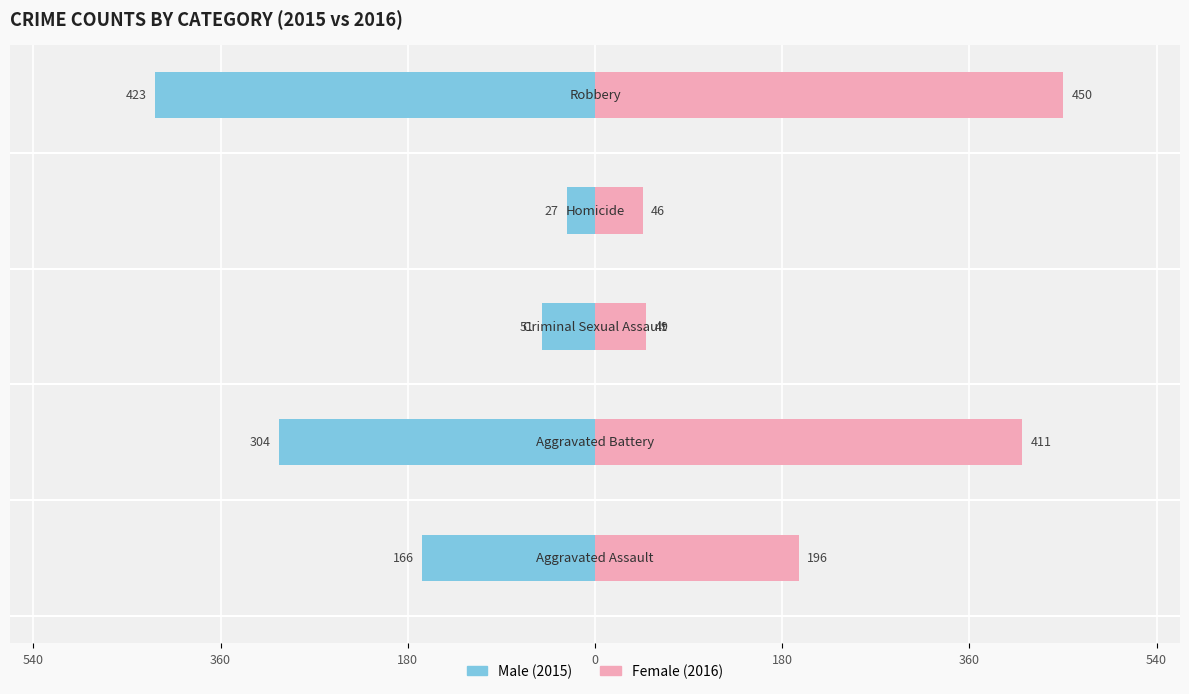

Is the value of Female at 0 greater than the value of Male at 540?

Yes